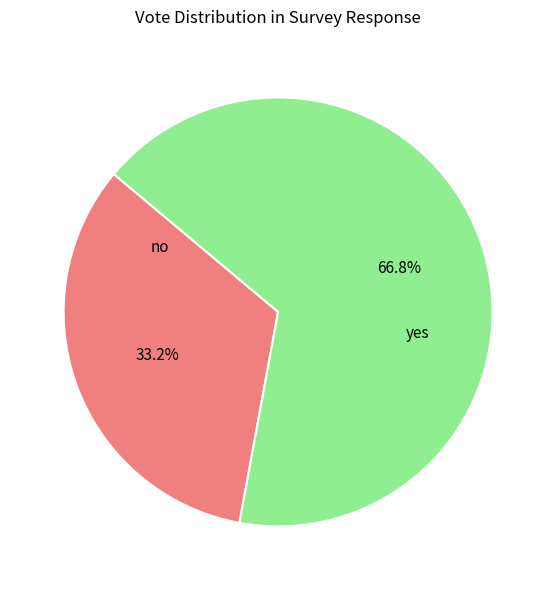

Is there a majority slice in this chart?

Yes